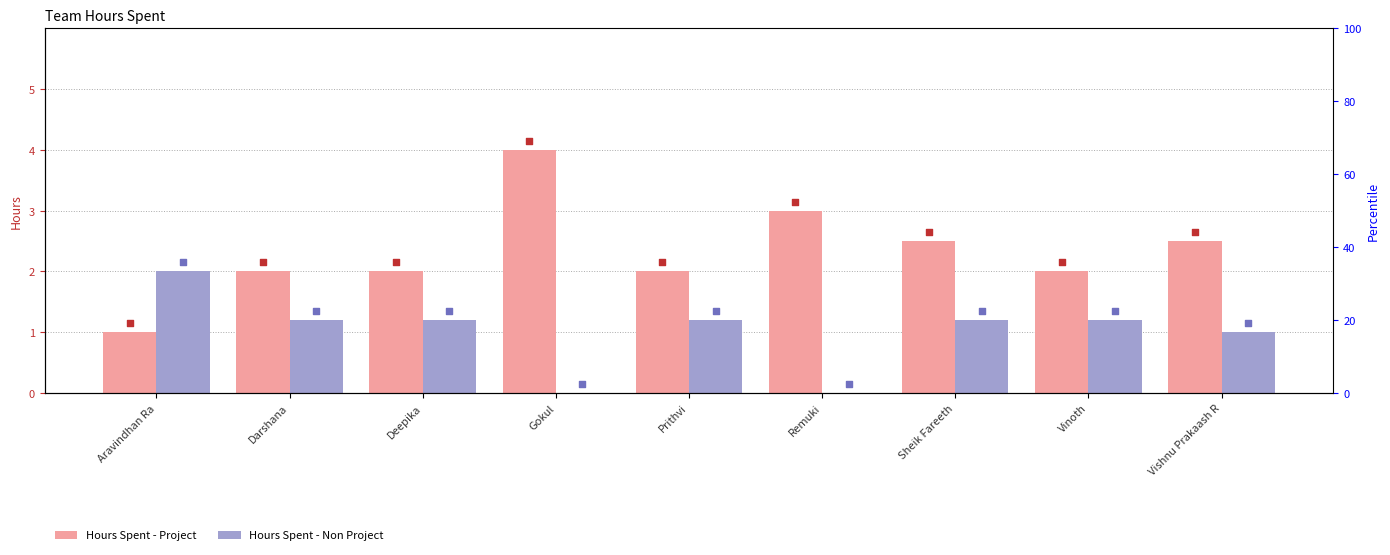

At how many categories does at least one series exceed 2?

4